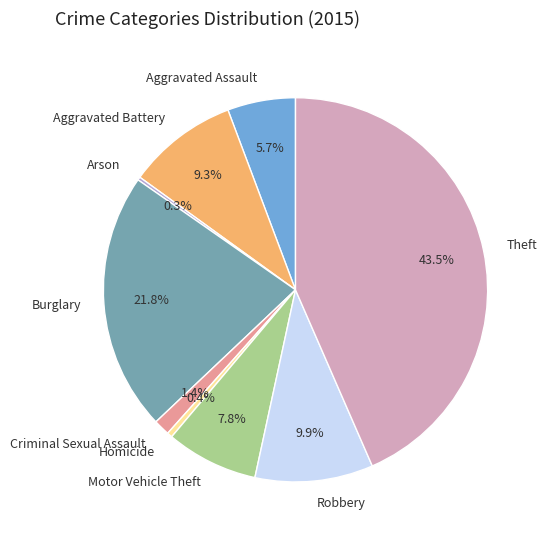

True or false: Burglary accounts for 17% of the total.

False